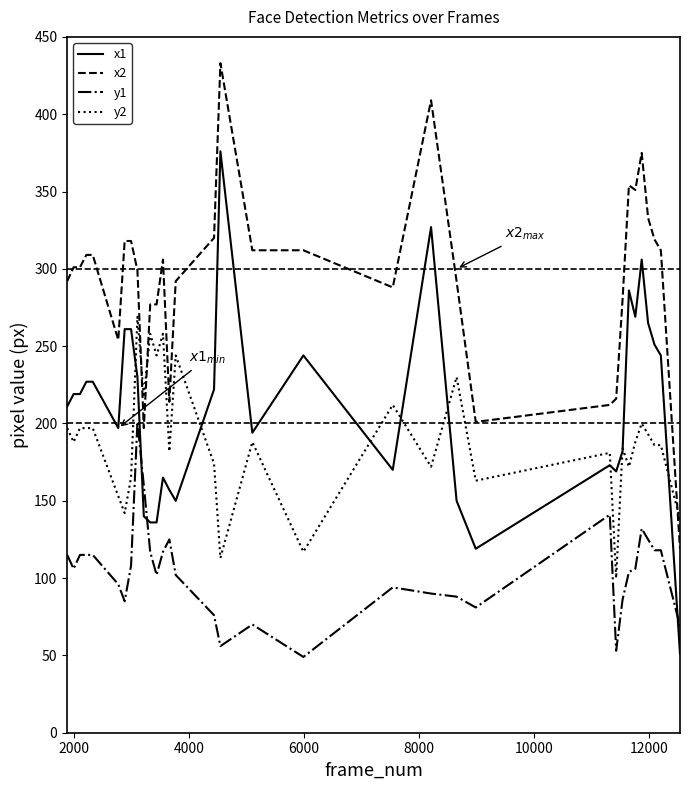

True or false: y1 and x2 intersect in this chart.

False